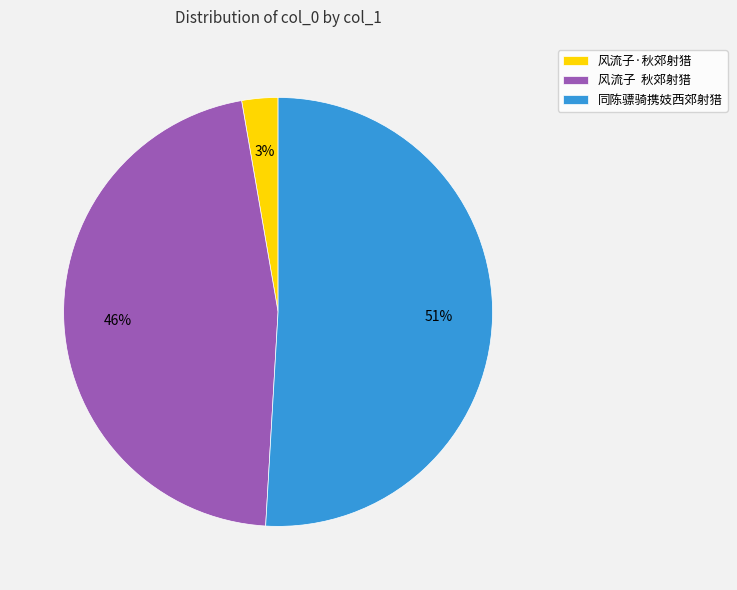

Is the sum of 同陈骠骑携妓西郊射猎 and 风流子·秋郊射猎 greater than half?

Yes